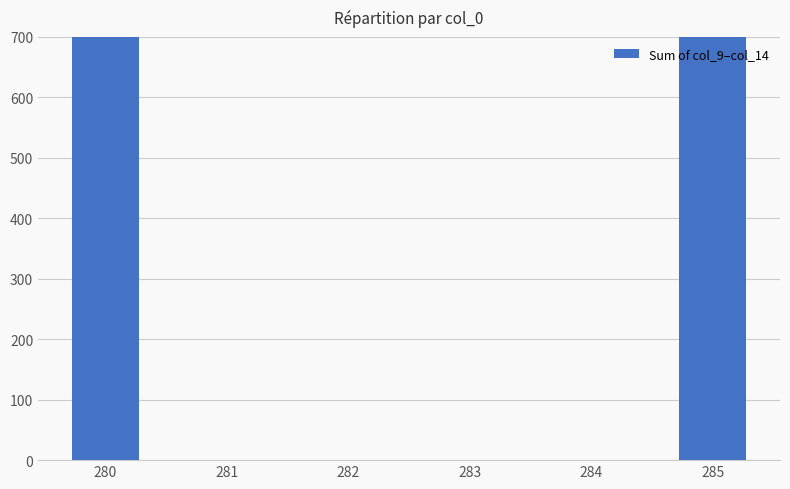

List the labels in order of value, smallest first.

281, 282, 283, 284, 285, 280